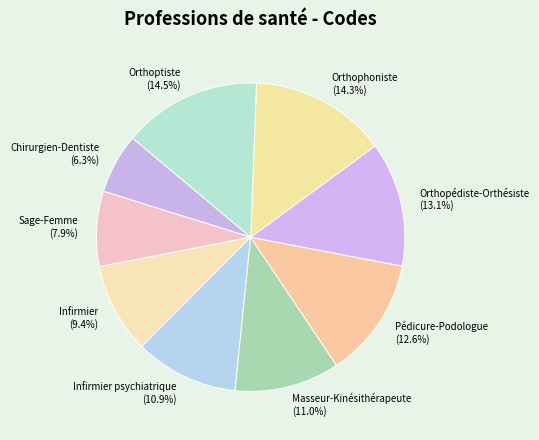

How much of the chart is everything except Sage-Femme (7.9%)?

92.1%